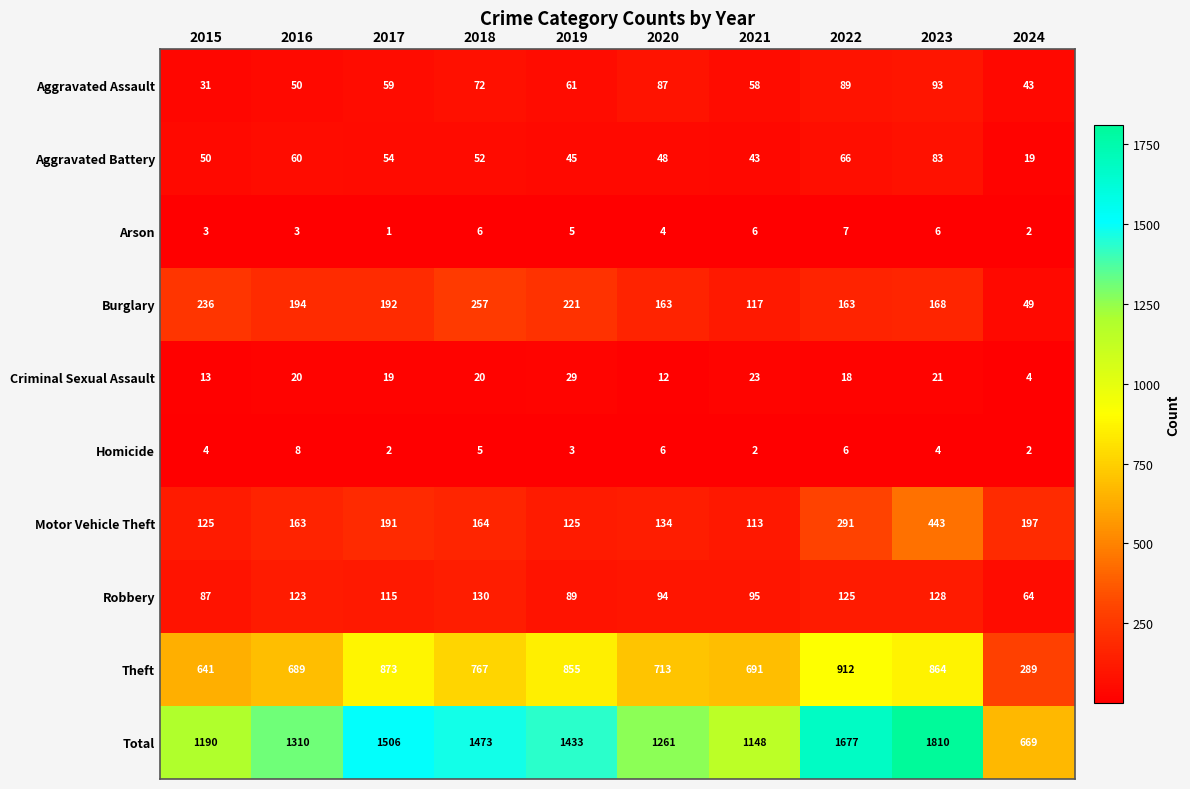

What is the difference between the maximum and second lowest values in the Burglary series?

140